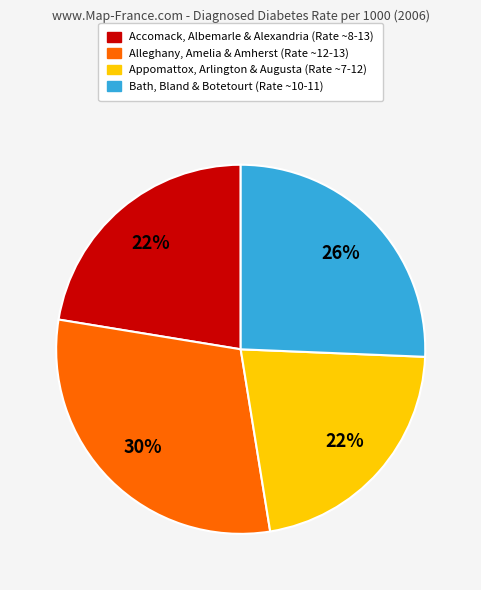

To the nearest percent, what is the average slice percentage?

25%